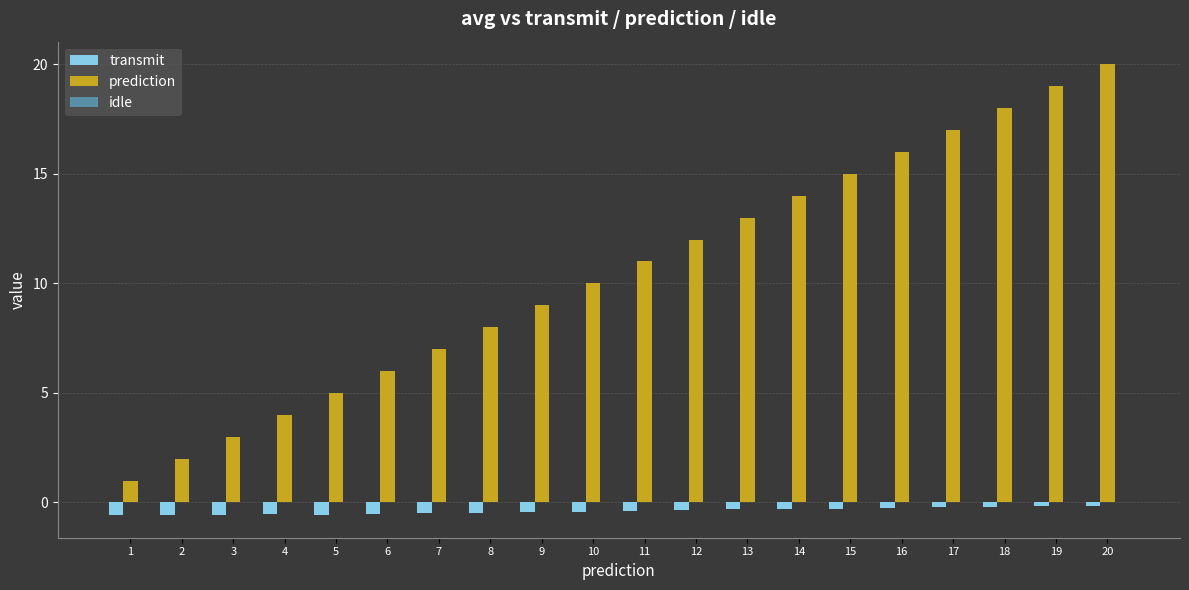

Rank the series at 17 from lowest to highest value.

transmit, prediction